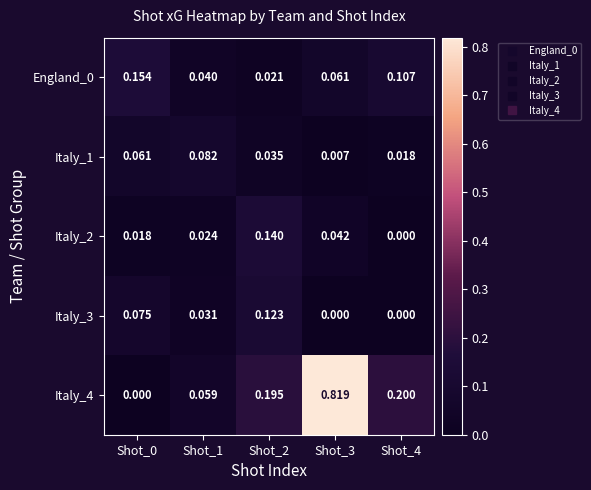

How many values in Italy_4 are above zero?

4